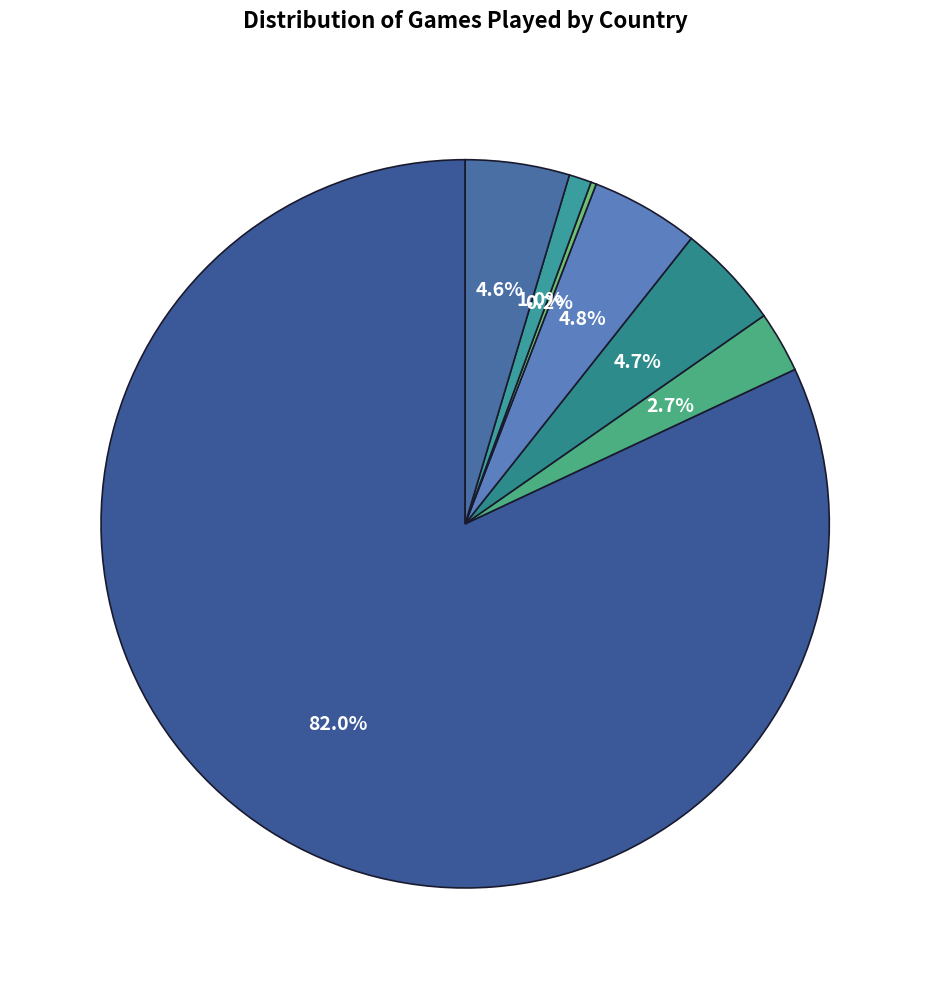

Rank the categories by value from highest to lowest.

us US, mx MX, ve VE, ca CA, do DO, jp JP, au AU